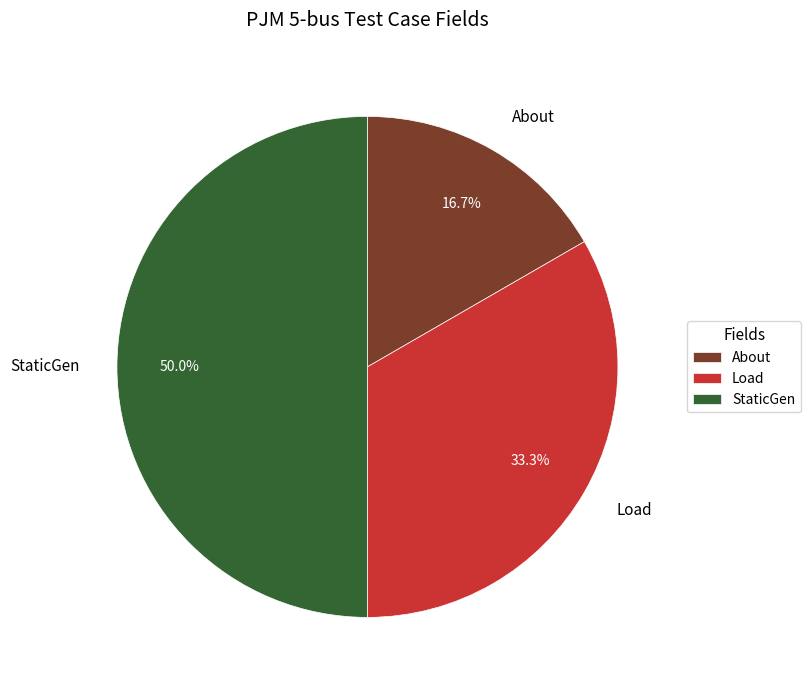

Rank the categories by value from highest to lowest.

StaticGen, Load, About